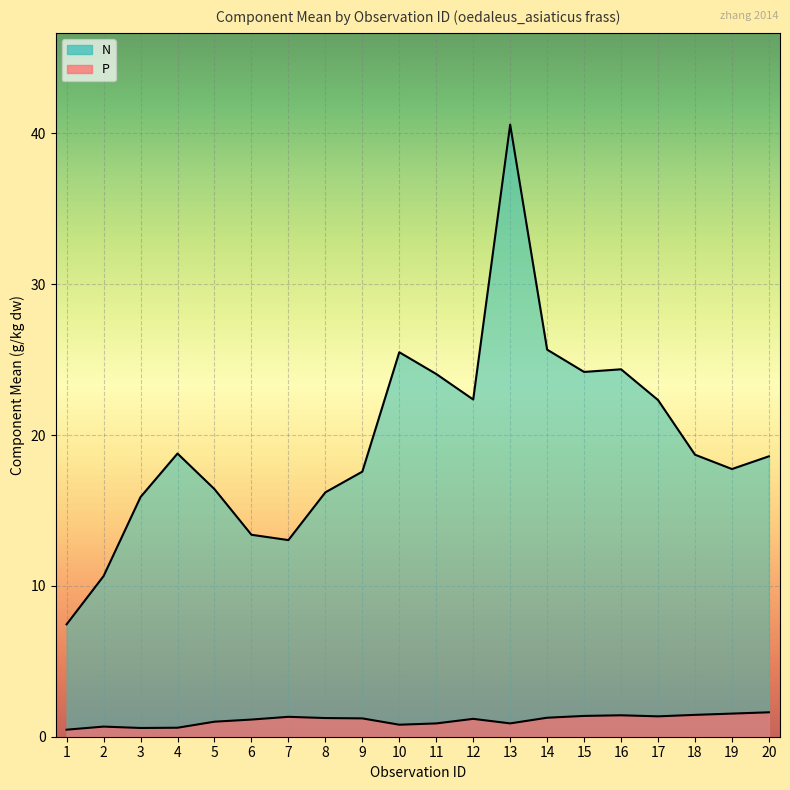

The value of P at 18 is 1.4. True or false?

True